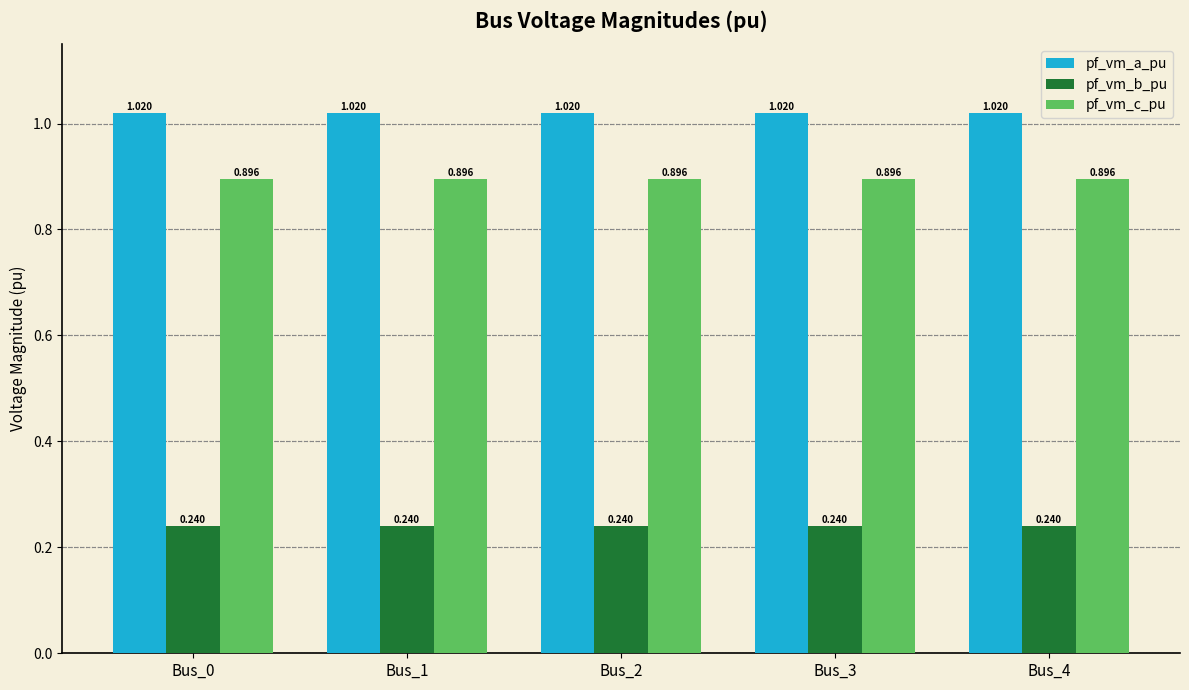

Is the value of pf_vm_c_pu at Bus_0 greater than the value of pf_vm_b_pu at Bus_3?

Yes